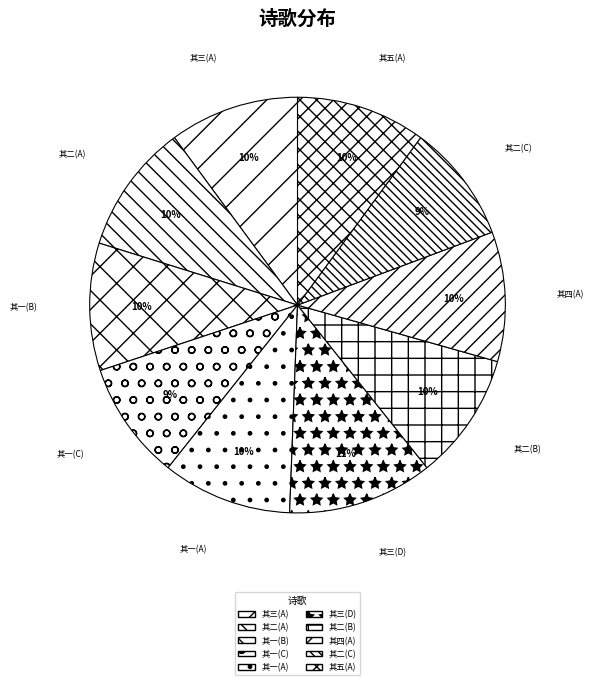

How many segments does this pie chart have?

10